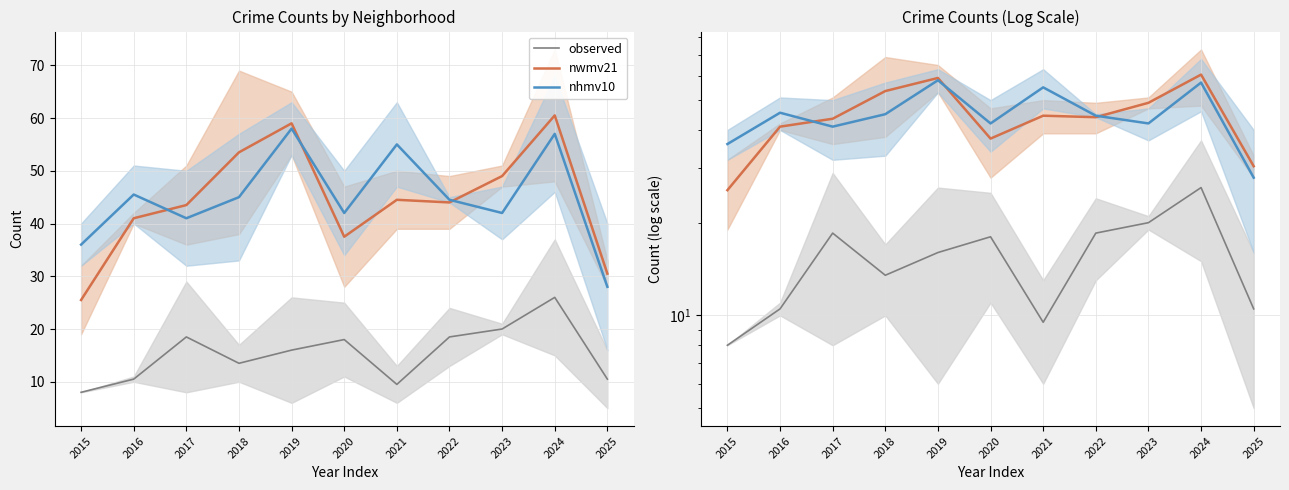

True or false: nhmv10 has a value of 68.0 at 2018.

False